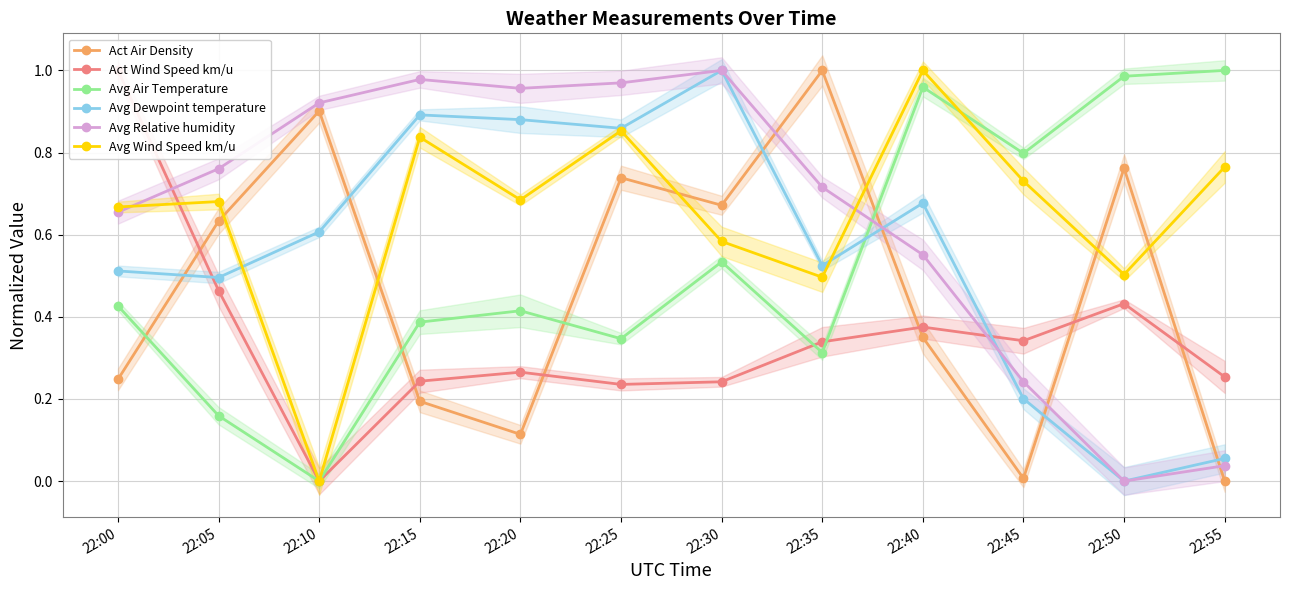

Is the value of Avg Wind Speed km/u at 22:35 greater than the value of Act Wind Speed km/u at 22:45?

Yes